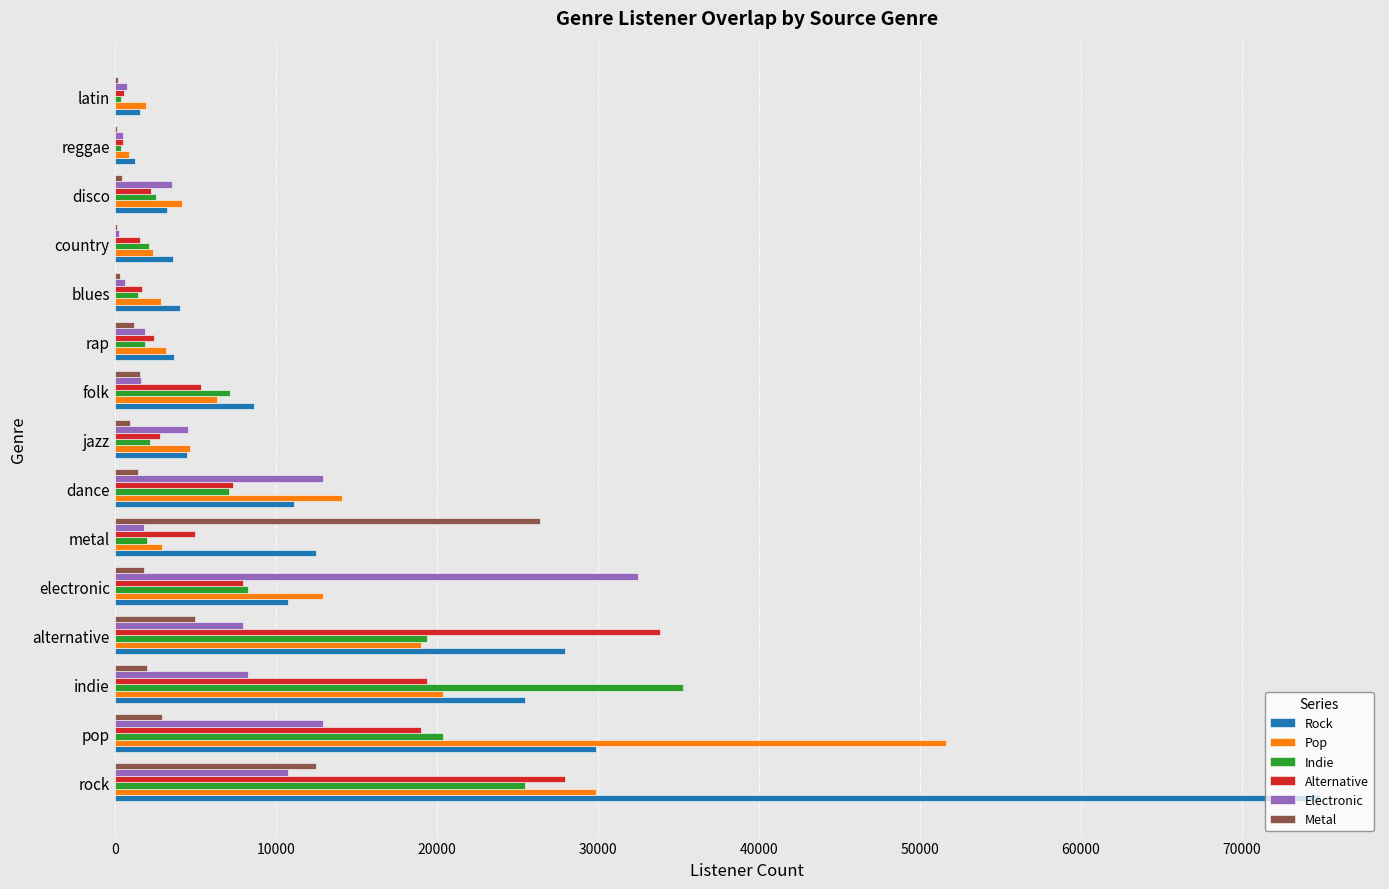

Which series changed the most between pop and folk?

Pop